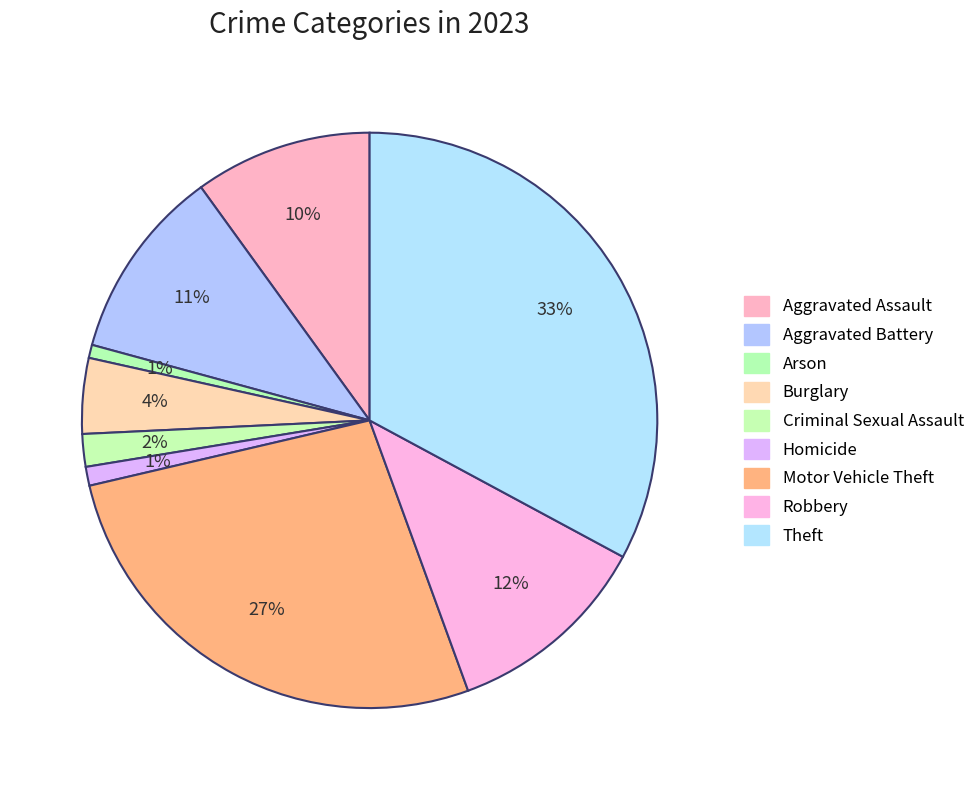

How many segments does this pie chart have?

9